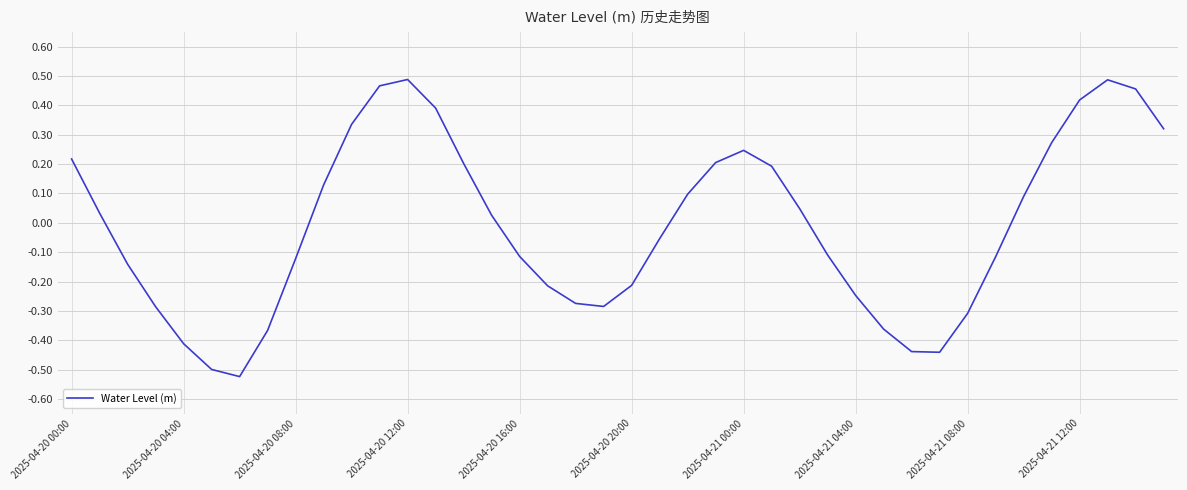

What is the difference between the maximum and minimum values?

1.0